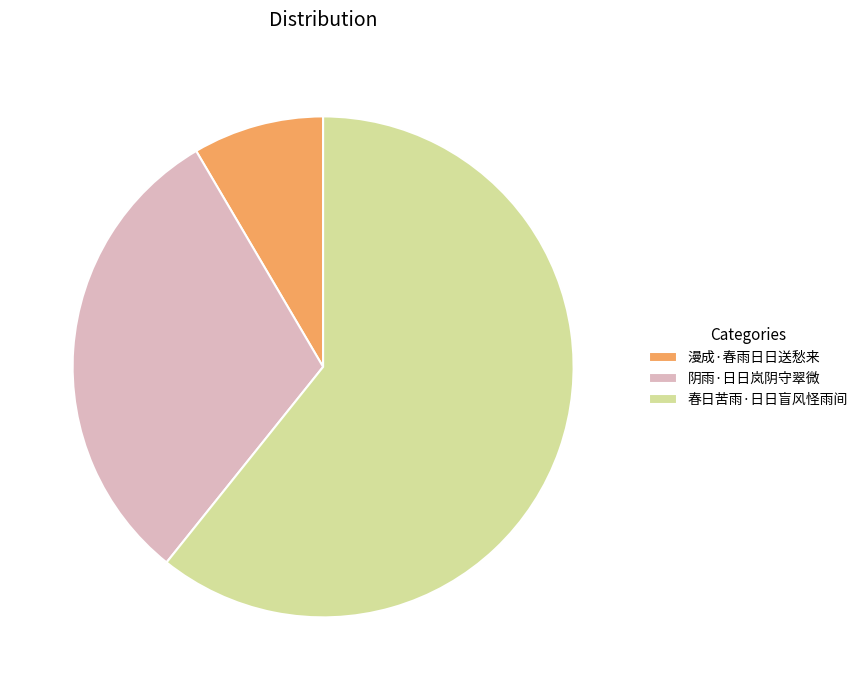

Which category has the smallest portion of the pie?

漫成·春雨日日送愁来